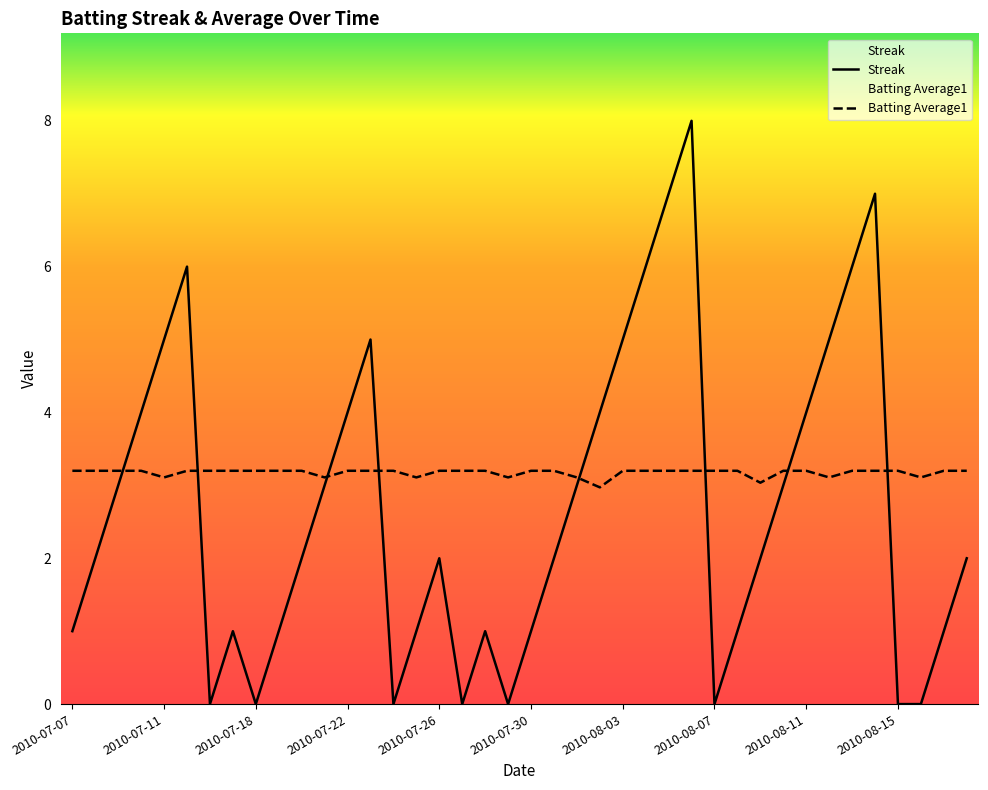

True or false: Batting Average1 and Streak cross at least once.

True